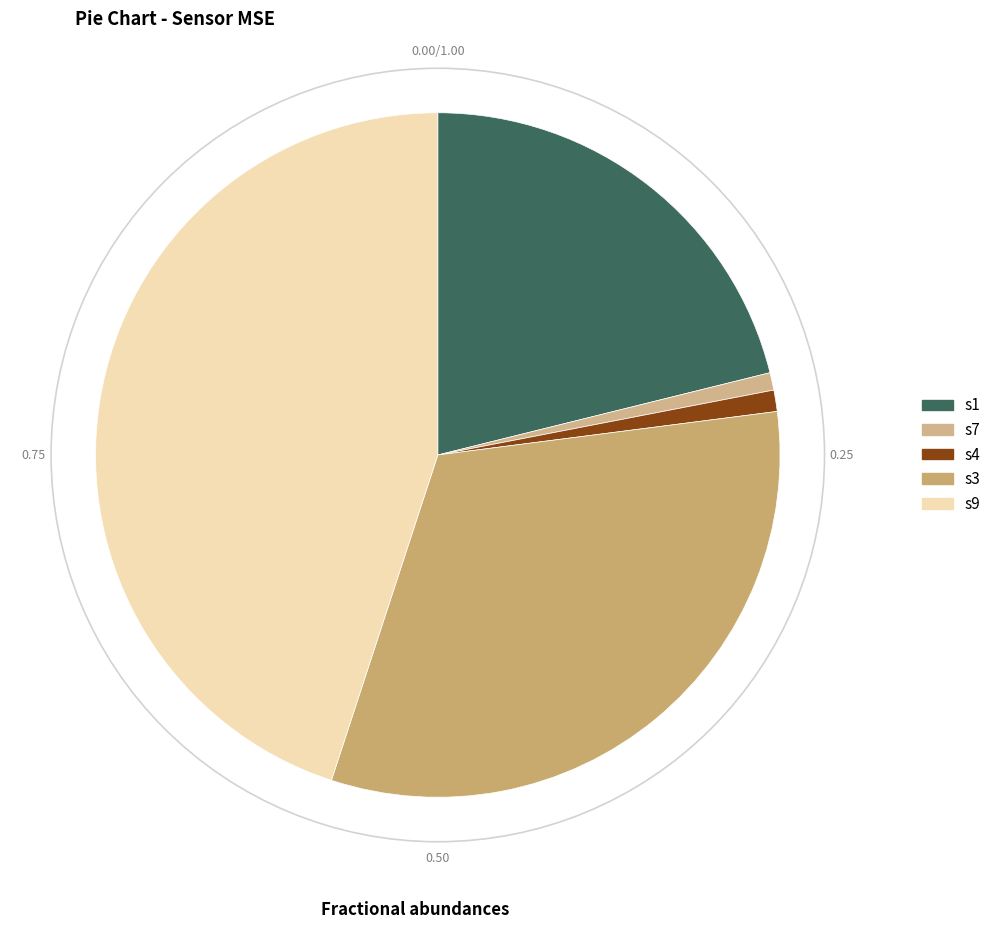

How many segments does this pie chart have?

5